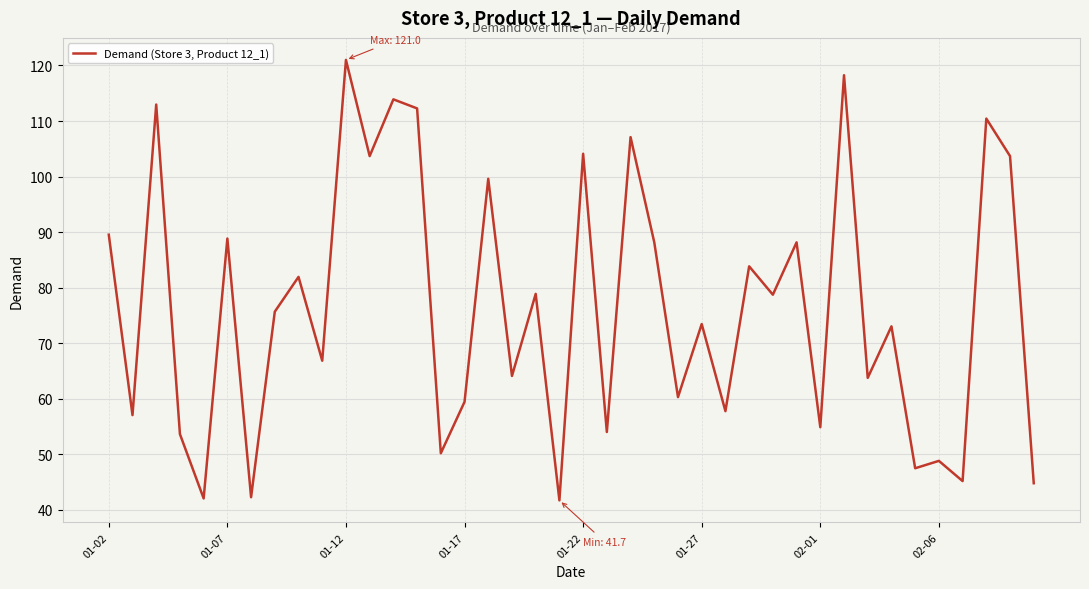

What is the maximum value shown in the chart?

121.0